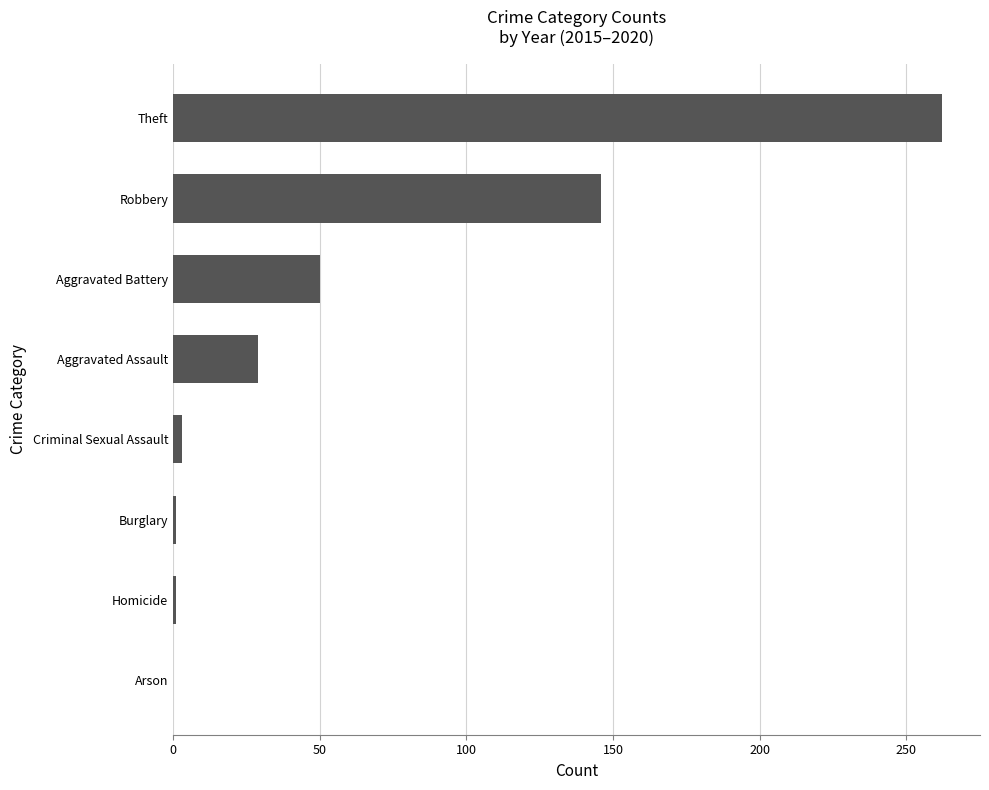

The chart shows a value of 146 at Robbery. True or false?

True